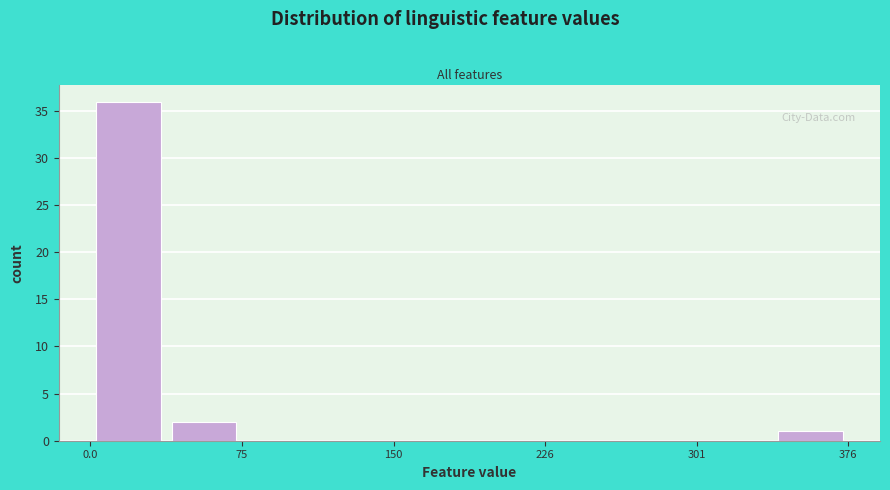

Read against the x-axis, roughly where is the centre of the tallest bar?

20